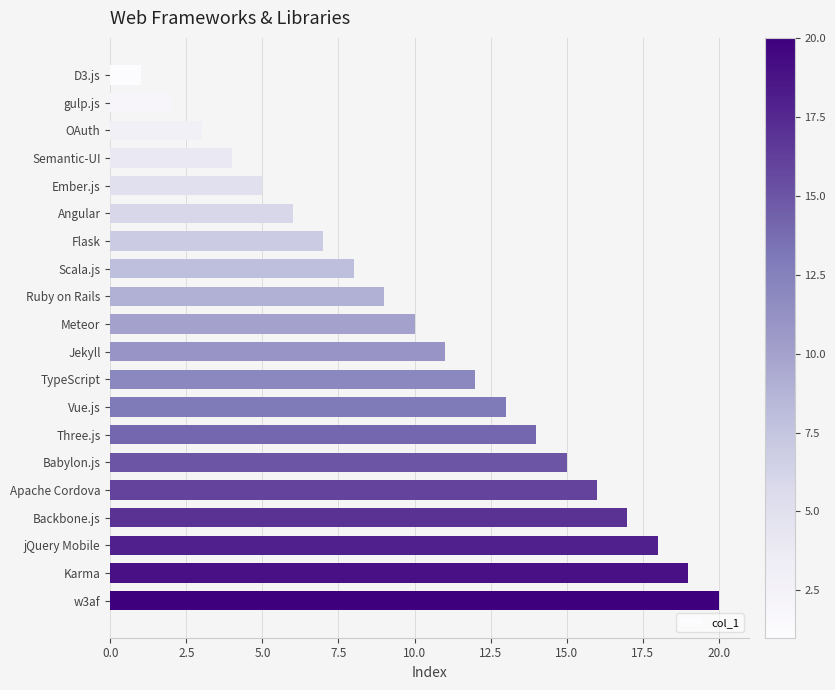

Rank the categories by value from lowest to highest.

D3.js, gulp.js, OAuth, Semantic-UI, Ember.js, Angular, Flask, Scala.js, Ruby on Rails, Meteor, Jekyll, TypeScript, Vue.js, Three.js, Babylon.js, Apache Cordova, Backbone.js, jQuery Mobile, Karma, w3af